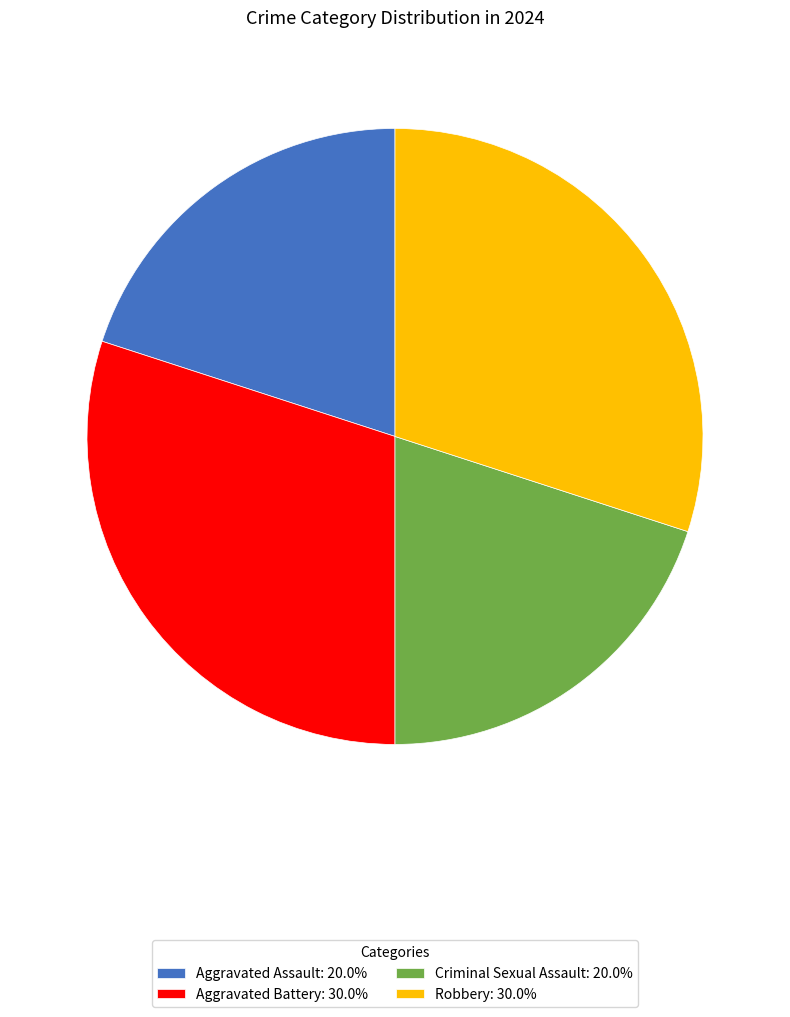

Is it true that Aggravated Assault is 25% of the pie?

False